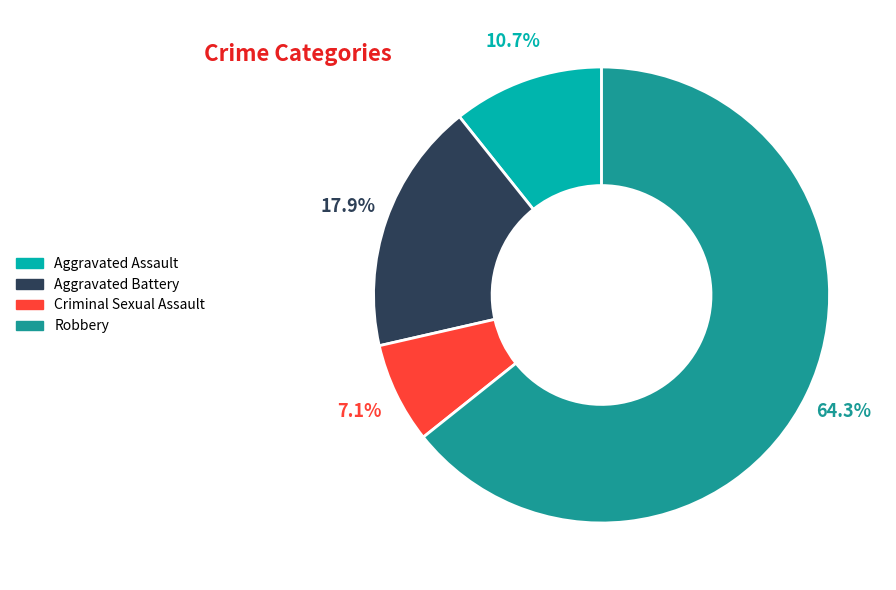

Combined, do Aggravated Assault and Aggravated Battery account for over 50%?

No